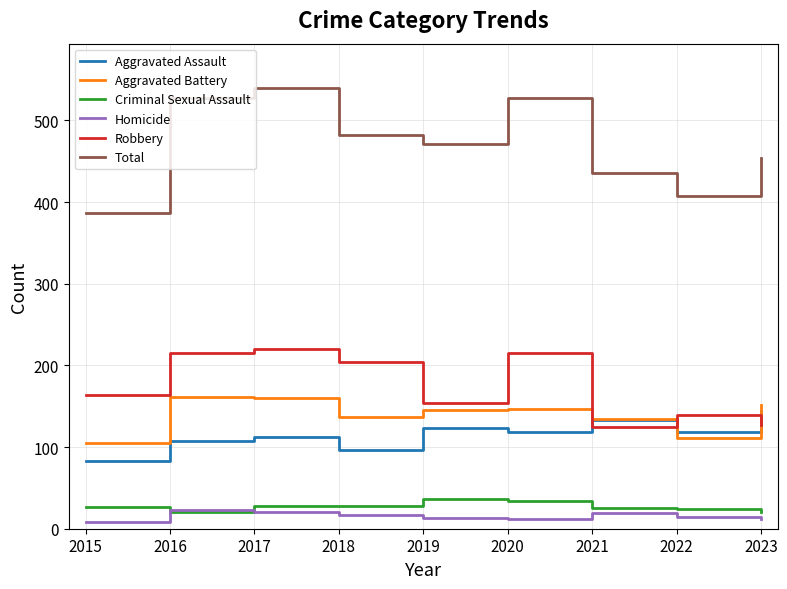

True or false: Homicide has a value of 13 at 2019.

True